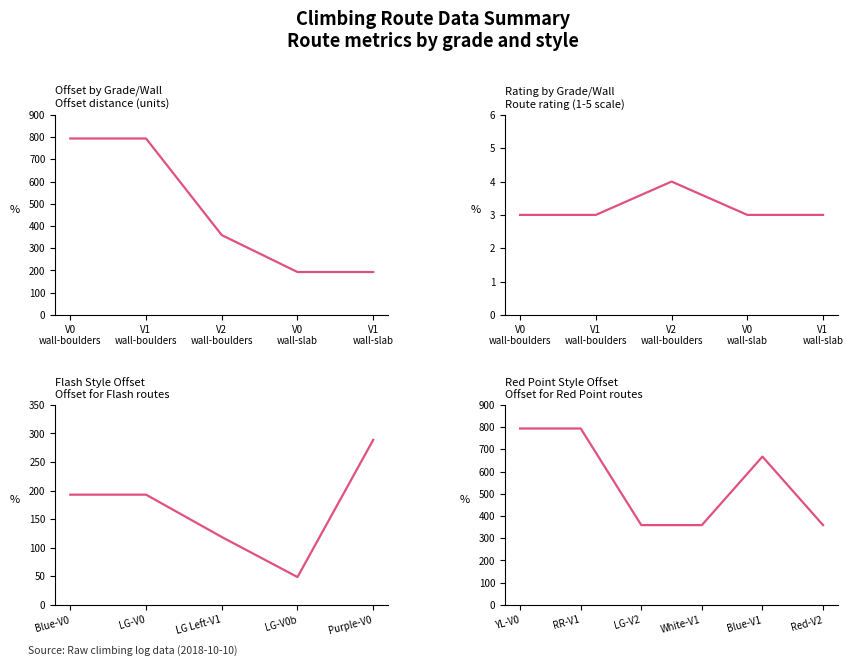

How many categories are shown in the chart?

5